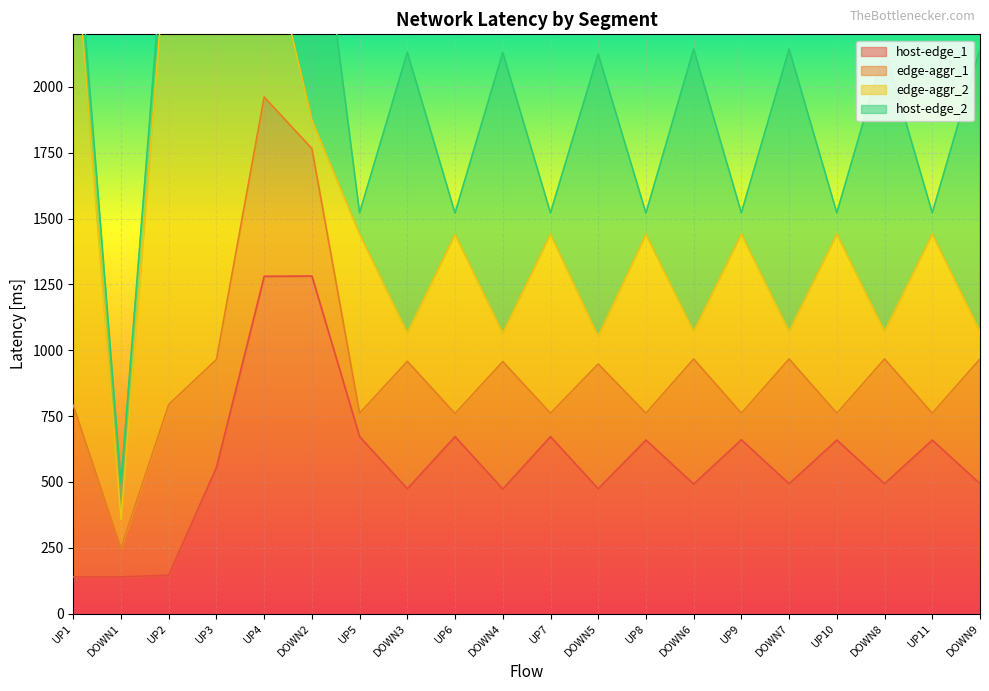

What are all the series names shown in the legend?

host-edge_1, edge-aggr_1, edge-aggr_2, host-edge_2